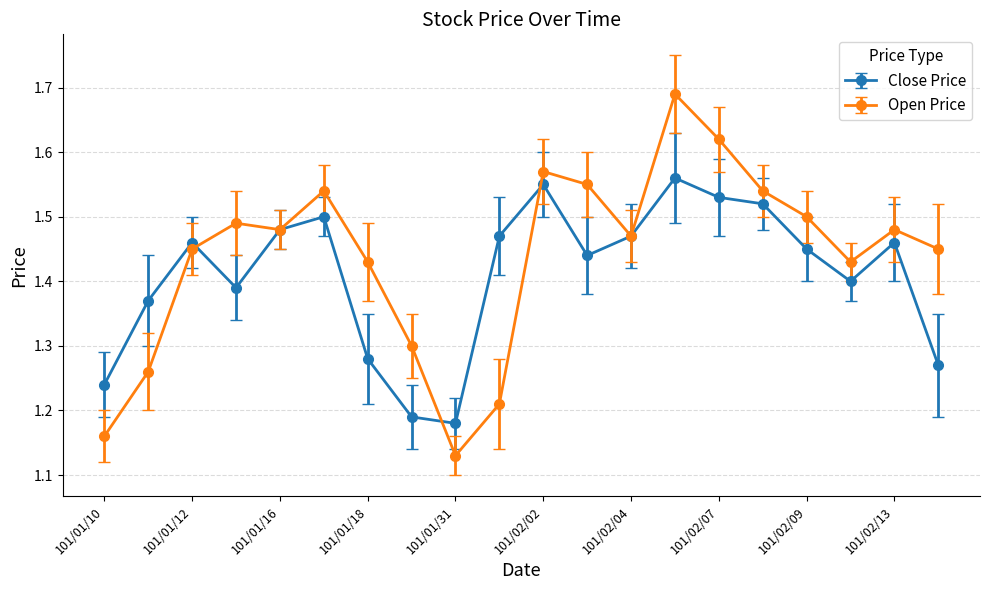

True or false: Open Price has more than 1 interior local peaks.

True